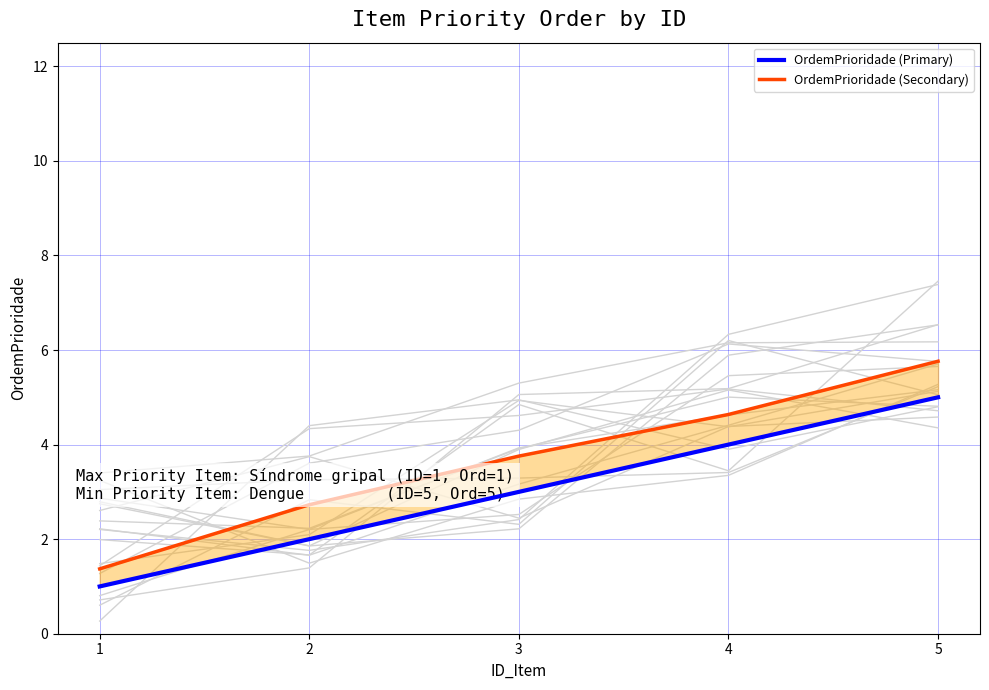

How many data points in OrdemPrioridade (Primary) are less than 3?

2